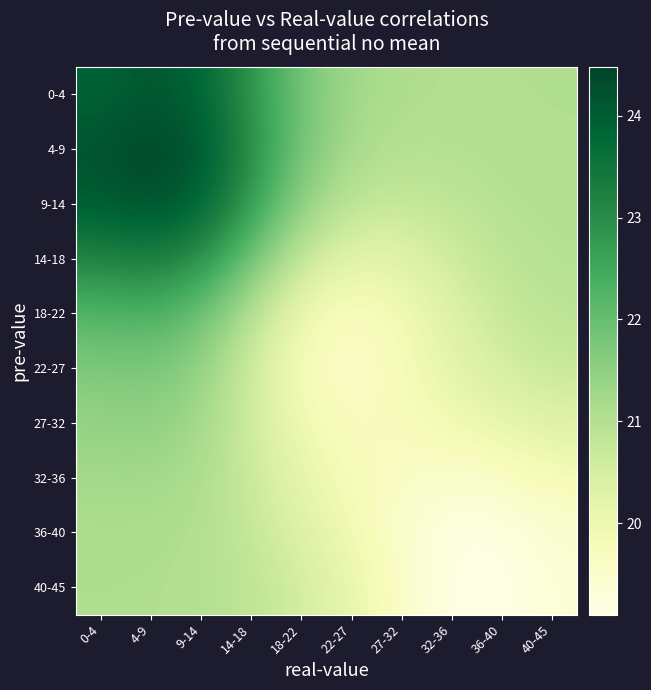

At which category does the chart reach its minimum across all series?

36-40